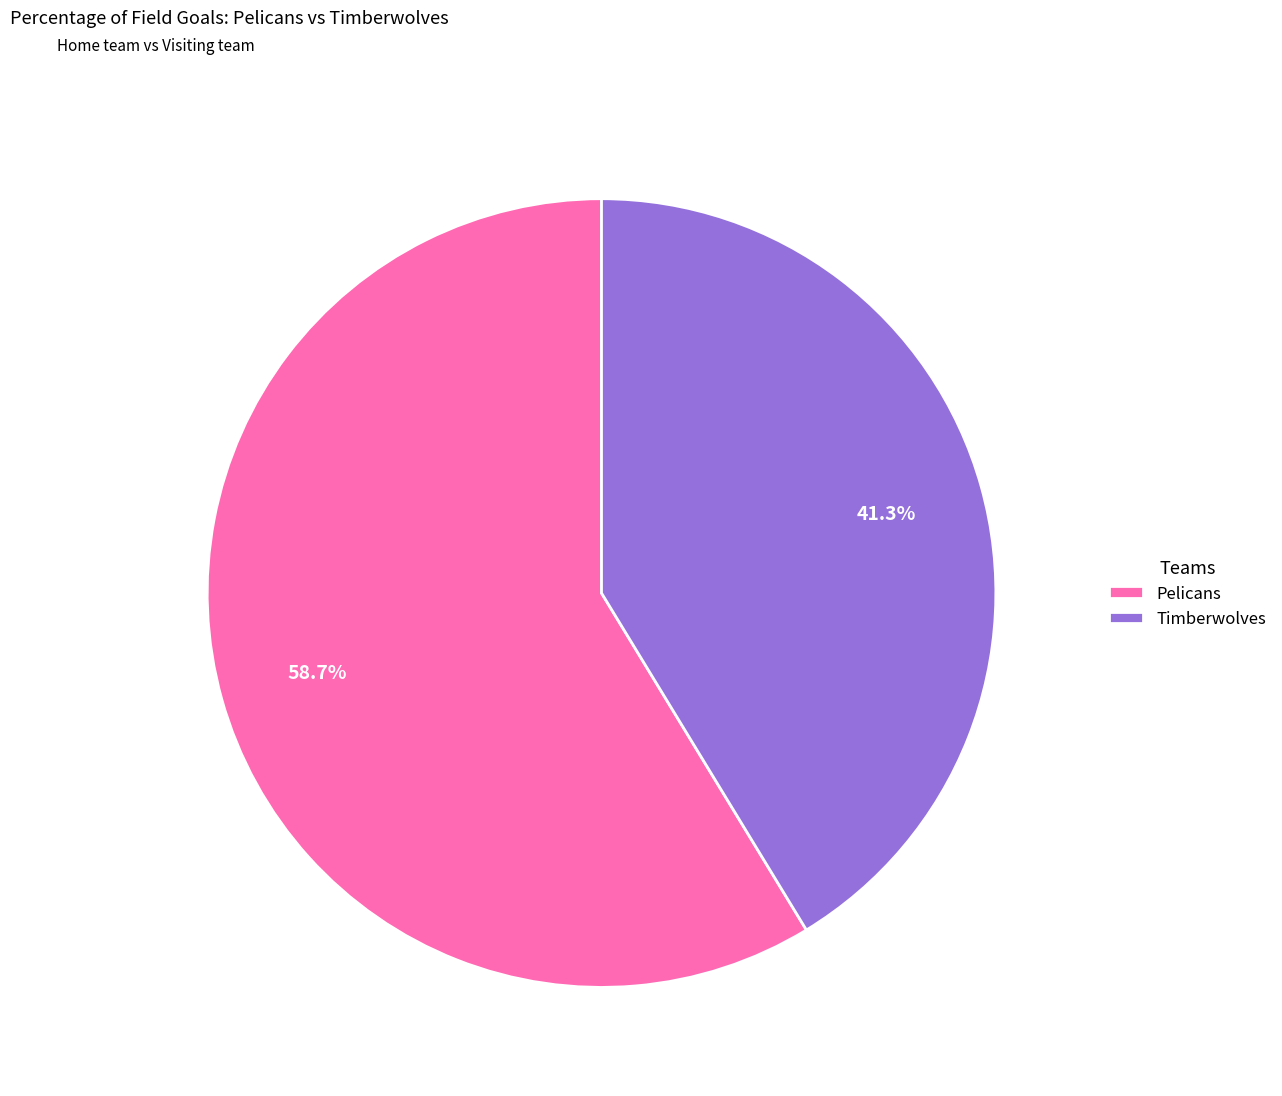

Rank the categories by value from lowest to highest.

Timberwolves, Pelicans